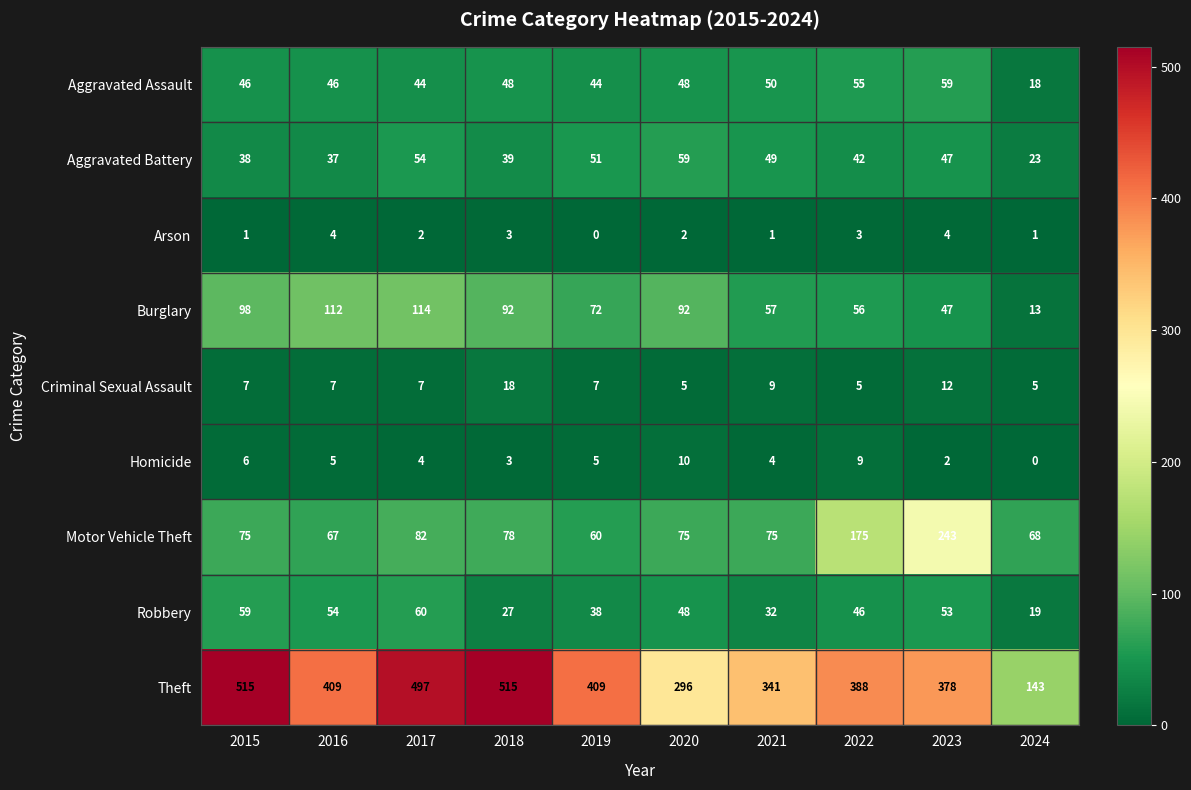

True or false: Theft has a value of 331 at 2015.

False